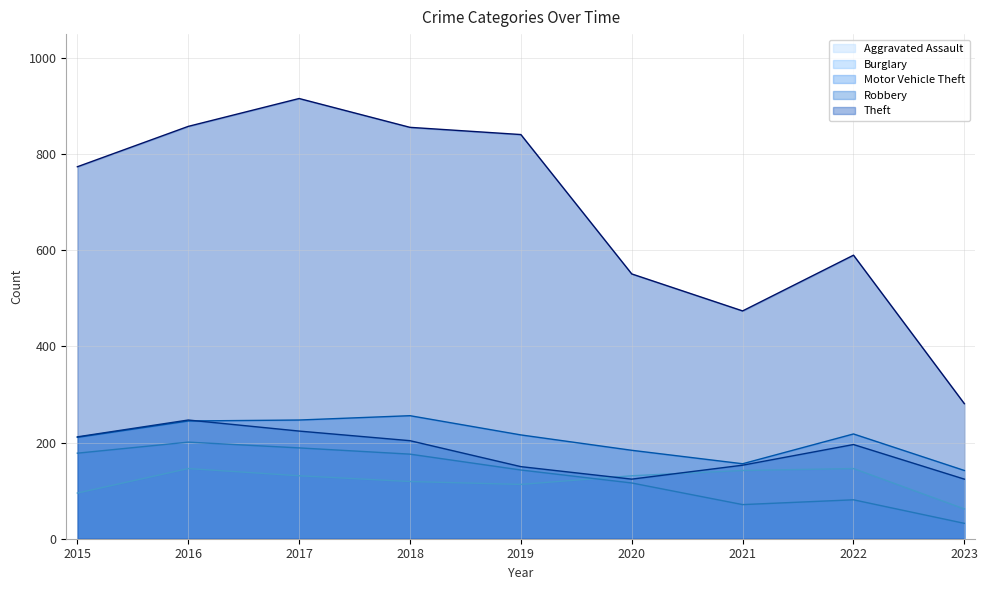

Which series has the largest total across all categories?

Theft